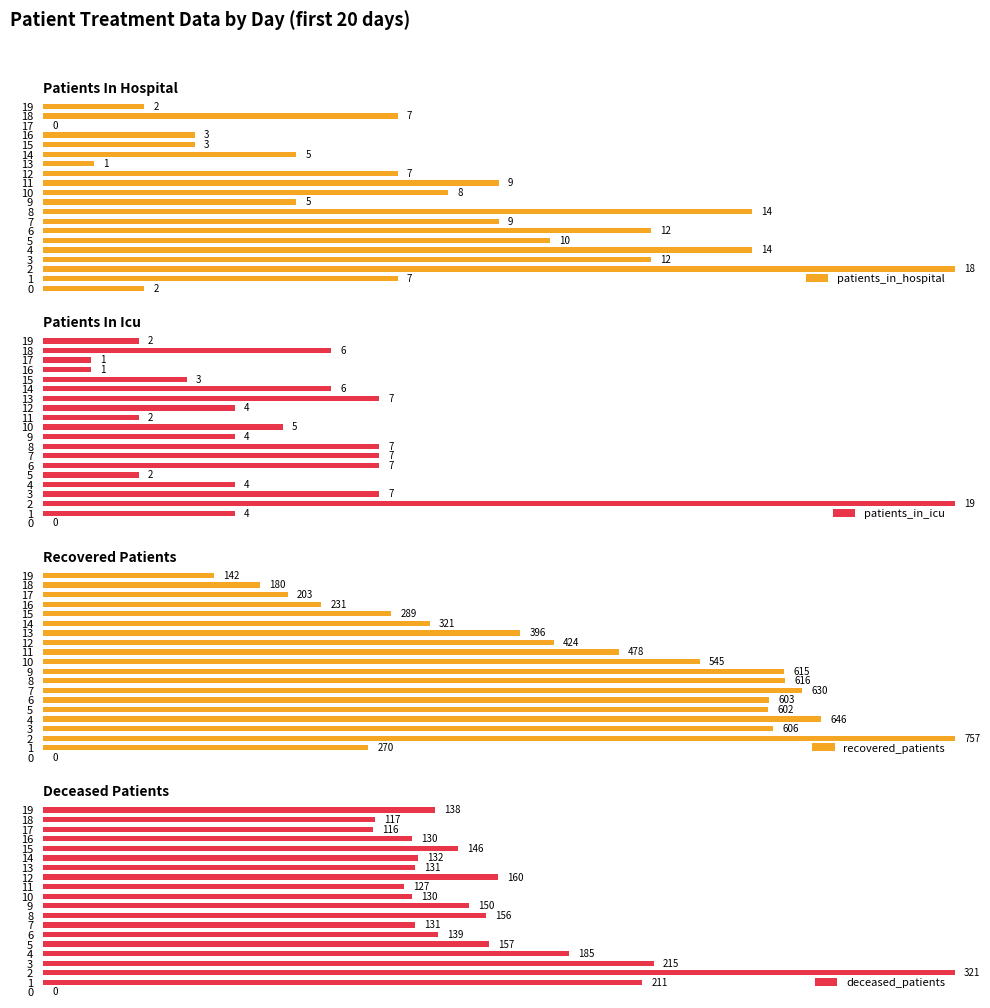

What is the difference between the maximum and minimum values in the patients_in_icu series?

100.0